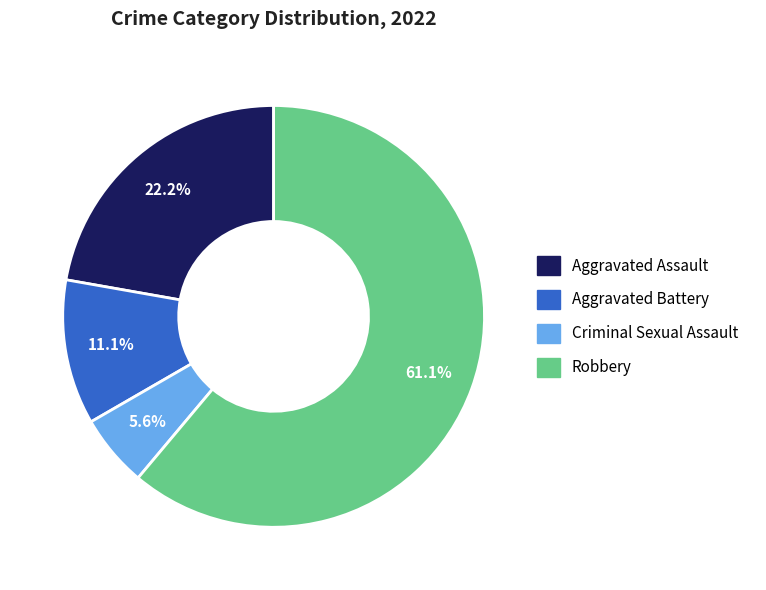

To the nearest percent, what portion does Aggravated Battery represent?

11%